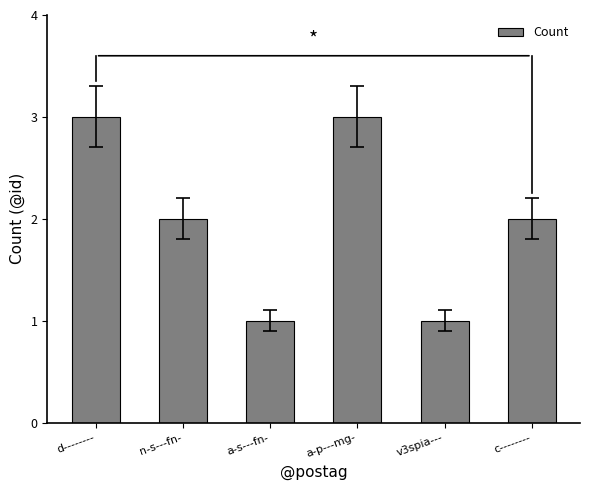

Approximately how many times larger is the value at a-s---fn- compared to c--------?

0.5